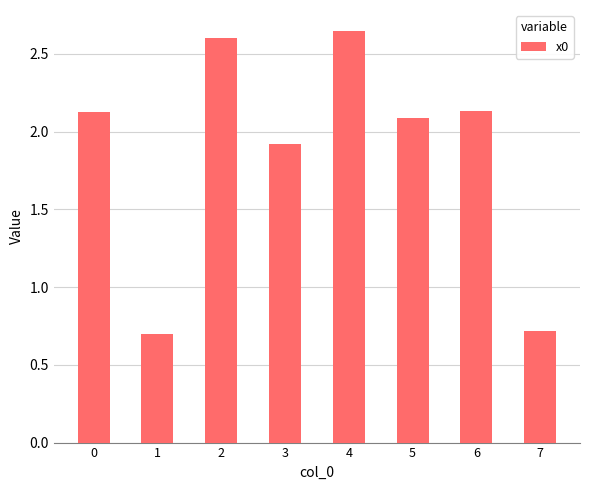

What is the smallest value displayed?

0.7